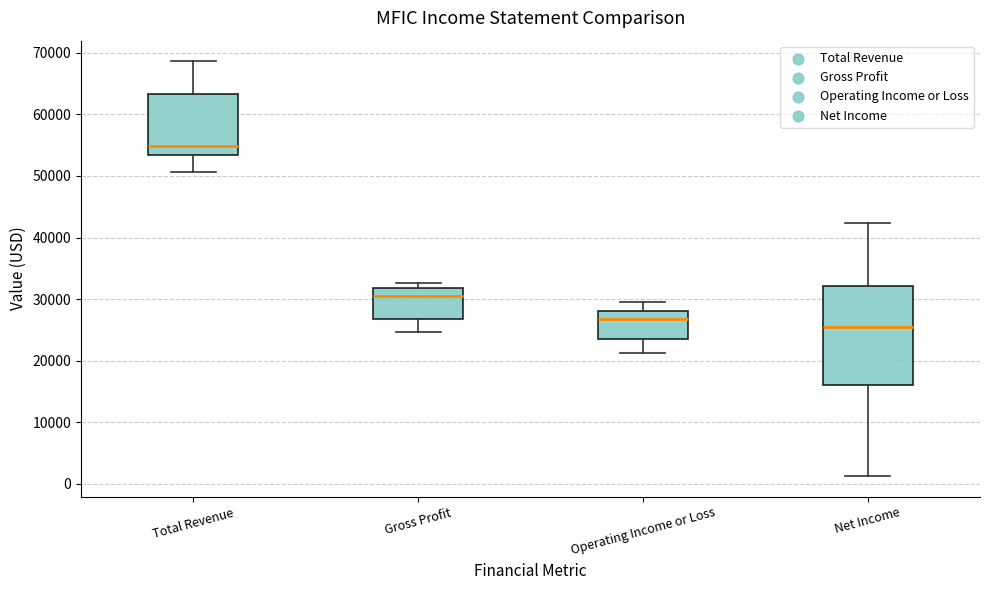

Comparing the boxes themselves (not the whiskers), which one is the tallest?

Net Income